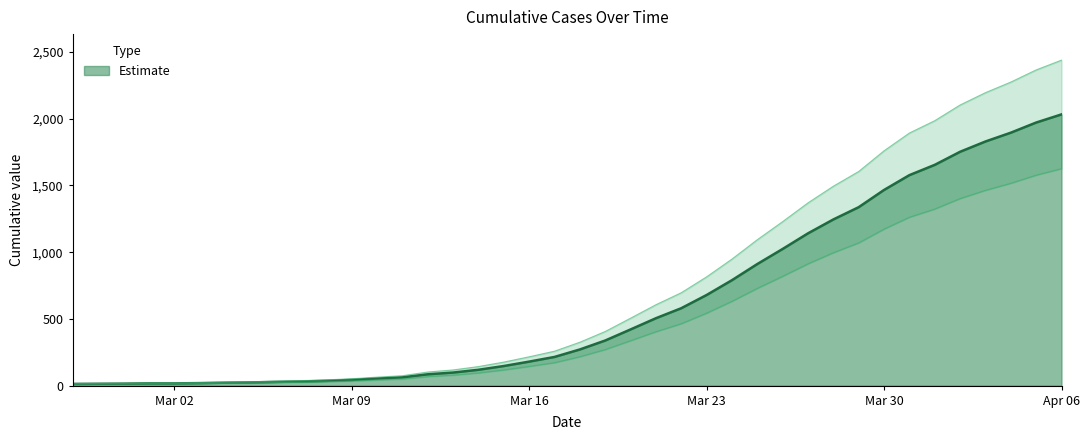

Reading right to left, transcribe all the data shown in this chart.

2032	1971	1895	1829	1752	1654	1577	1466	1337	1245	1141	1024	911	790	679	580	505	421	338	271	215	180	147	119	98	85	62	53	43	36	31	28	24	22	19	17	17	15	14	13